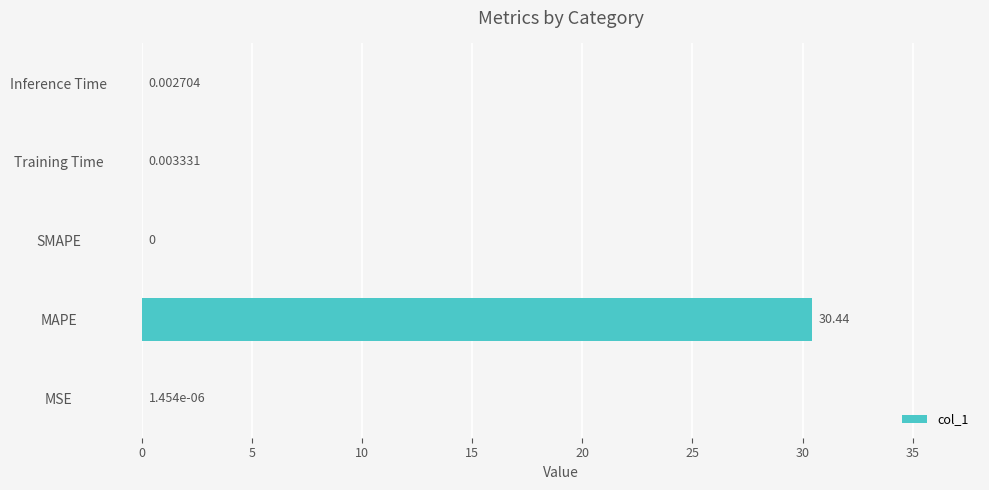

How many categories are shown in the chart?

5